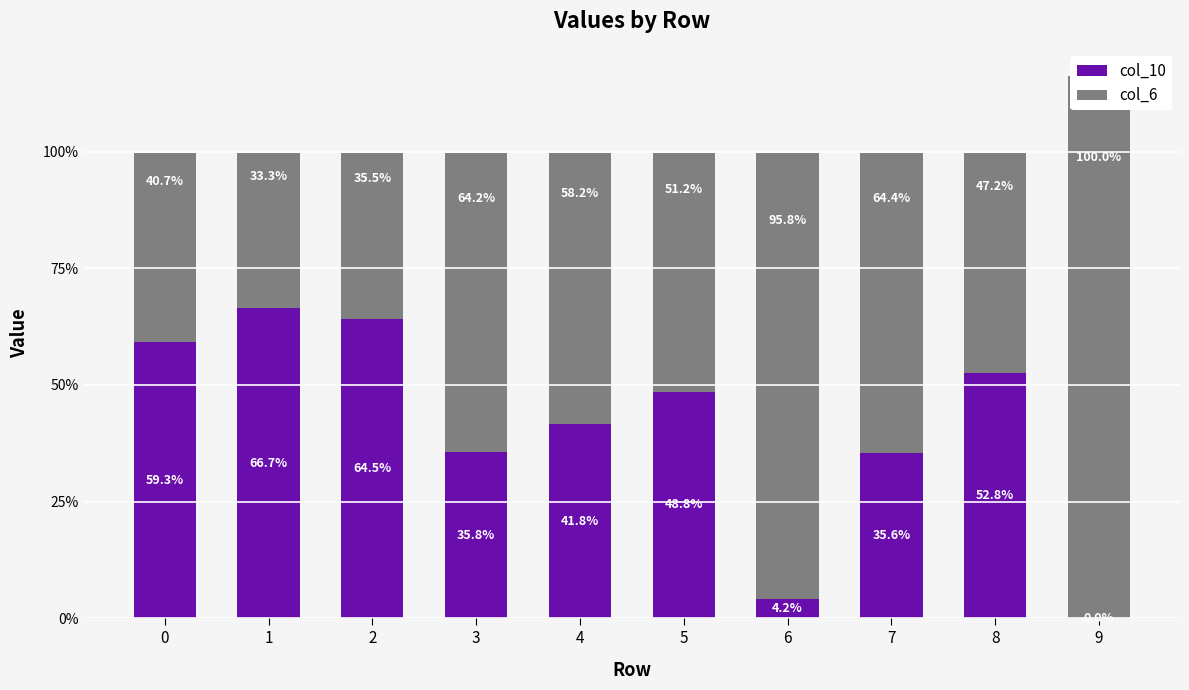

Are the bars horizontal?

No